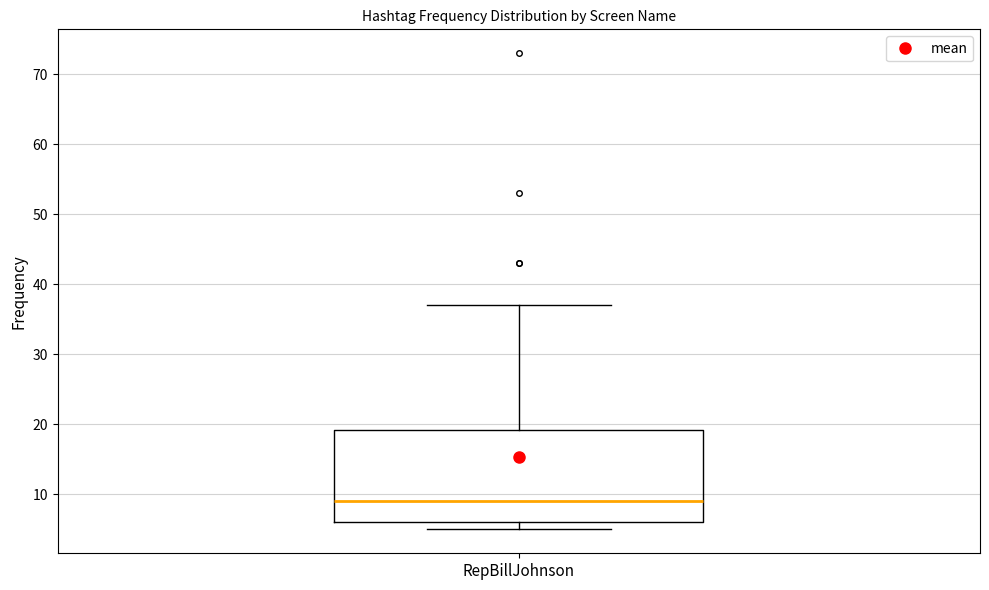

Where does the median line of the box for RepBillJohnson sit on the y-axis? The values are not printed on the chart, so give them approximately, as read against the axis.

9